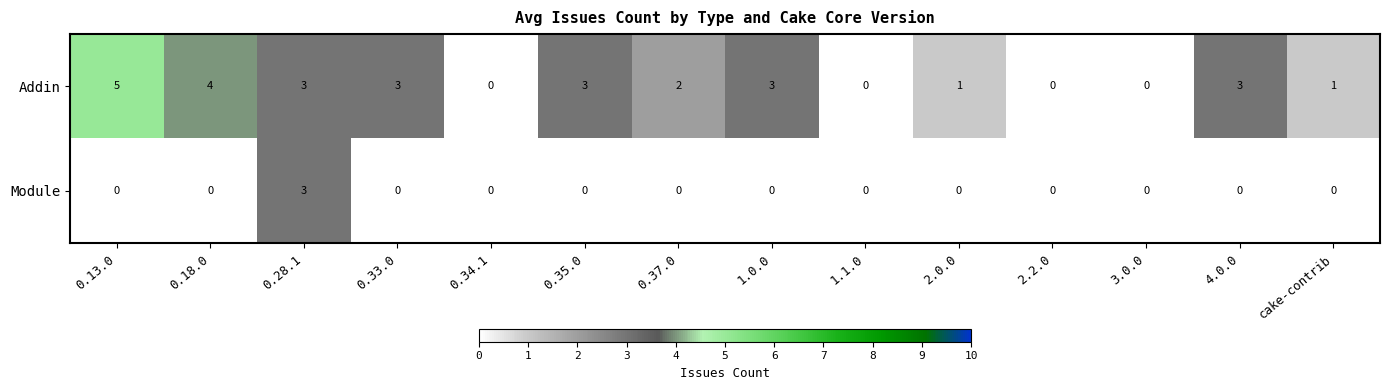

At which category is the sum across all series the highest?

0.28.1